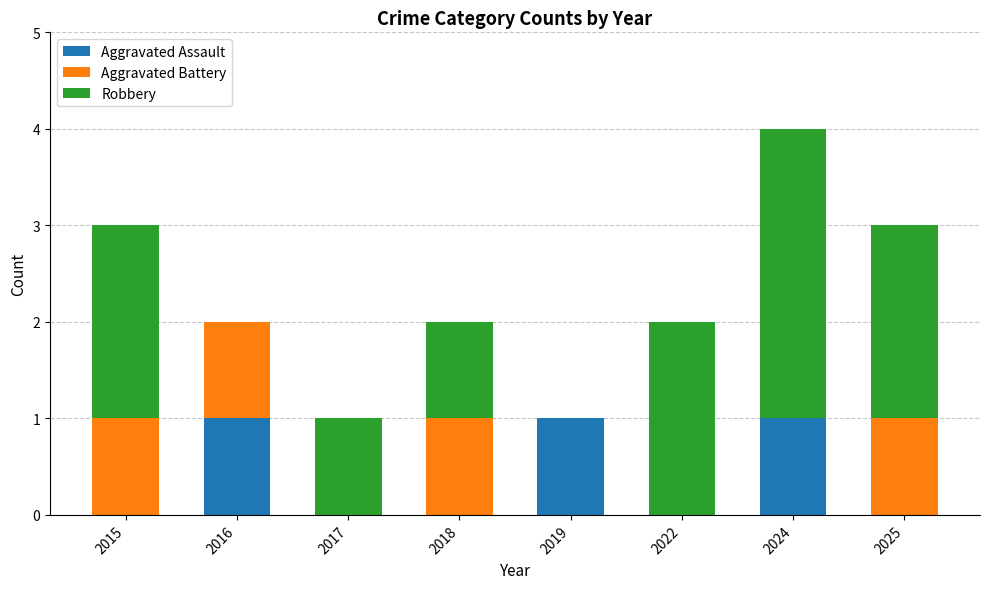

Reading right to left, list the values for the Aggravated Assault series.

2025=0	2024=1	2022=0	2019=1	2018=0	2017=0	2016=1	2015=0